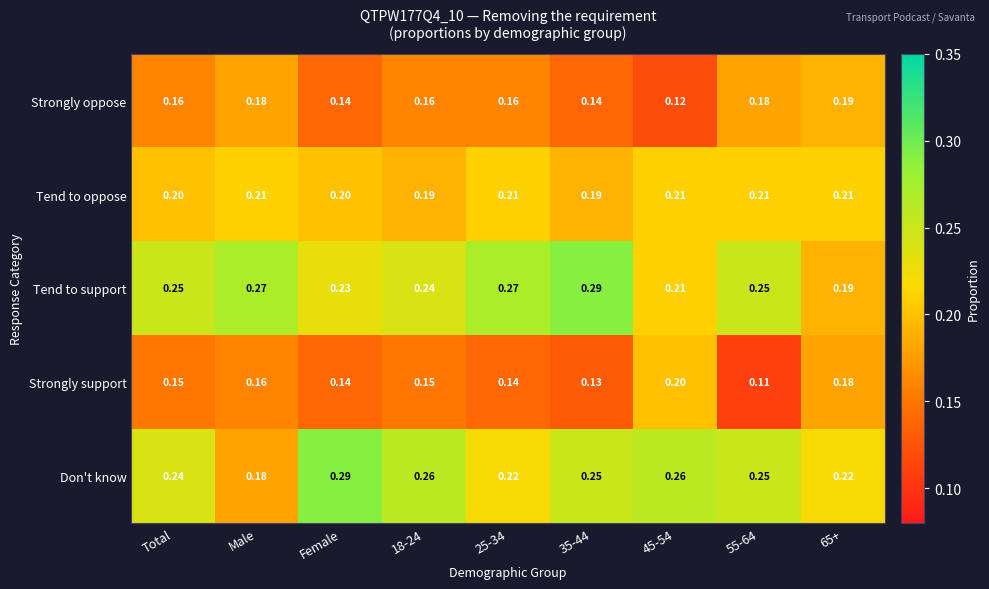

Which series changed the most between 55-64 and 65+?

Strongly support